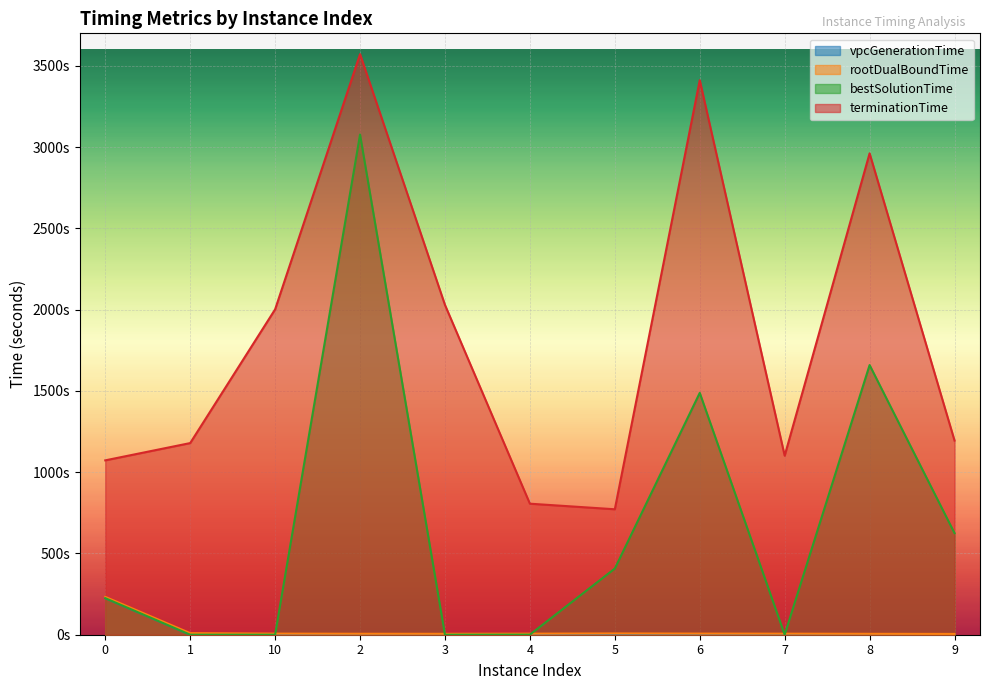

Where is the first local minimum for vpcGenerationTime?

10